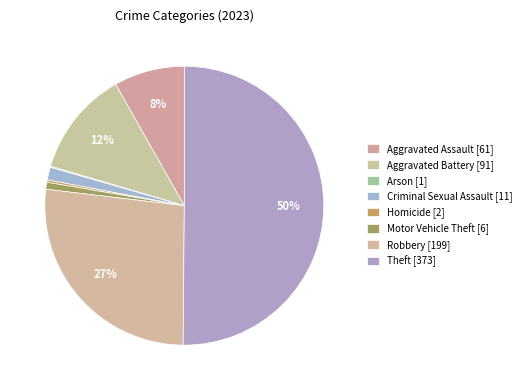

What percentage do Criminal Sexual Assault and Robbery together represent?

28.2%